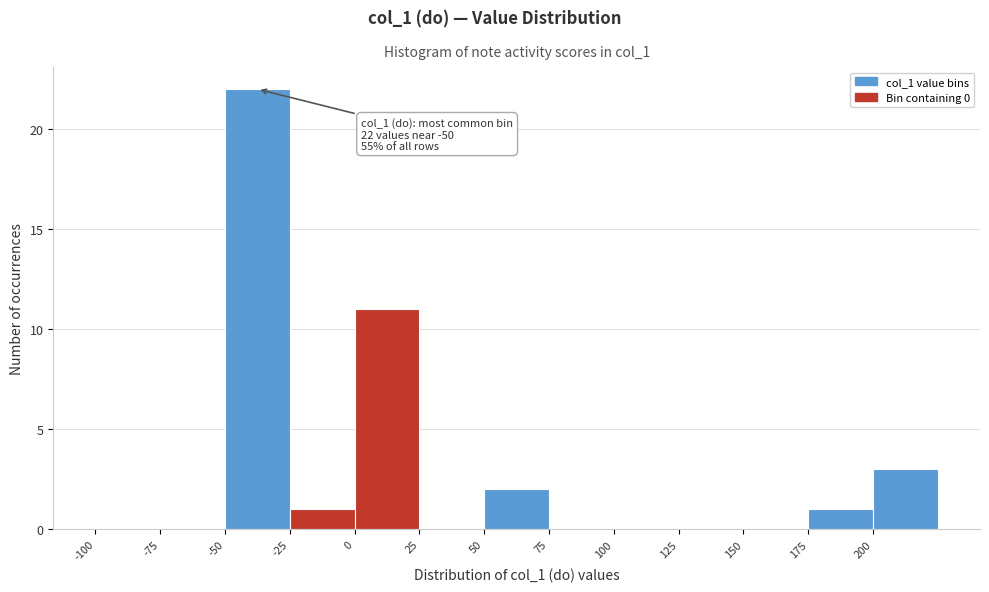

Over which range of the x-axis is the bar tallest?

-50 to -25